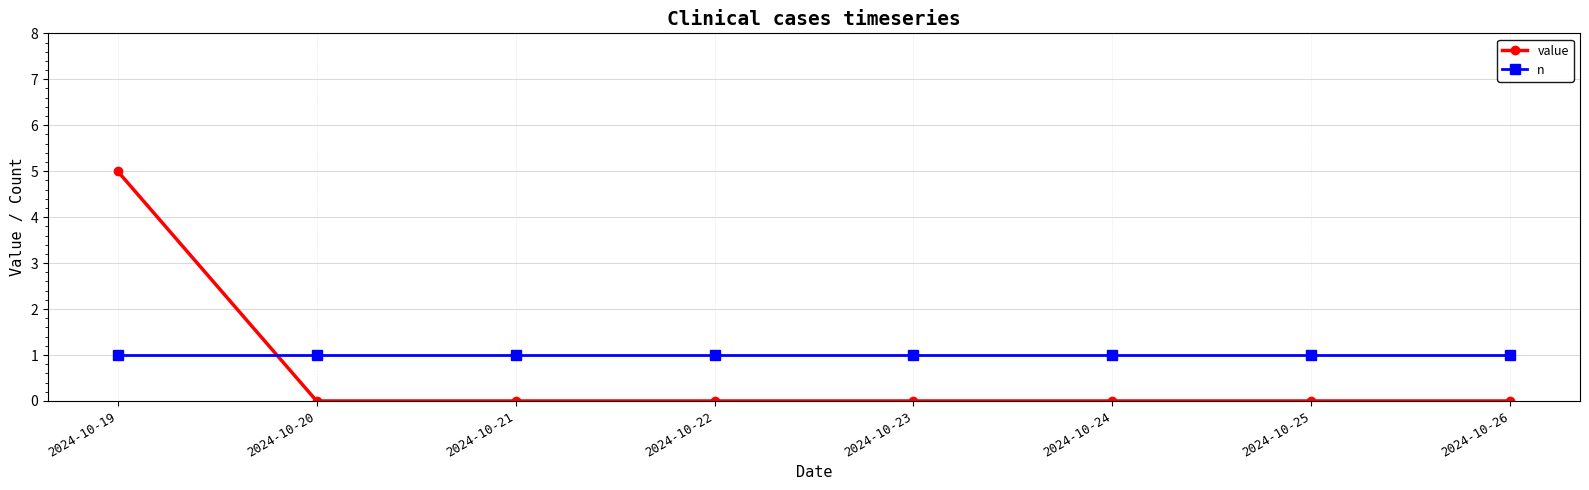

After their last crossing, which series has the higher values: n or value?

n